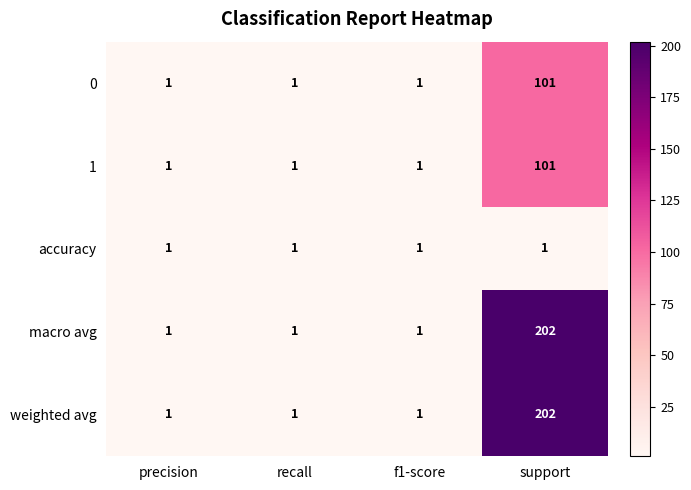

True or false: weighted avg has a value of 1 at recall.

True